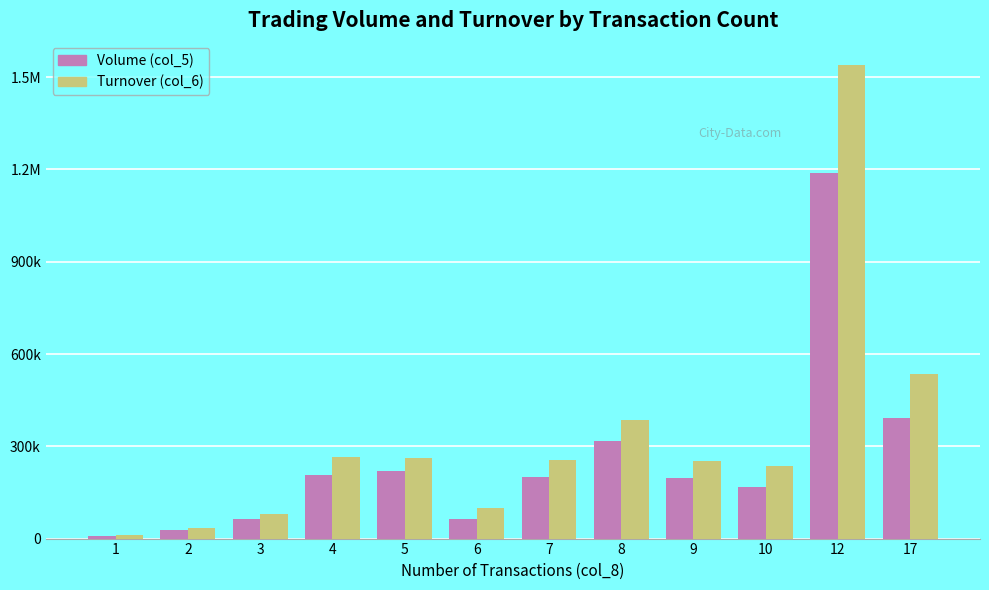

Reading left to right, transcribe all the data shown in this chart.

Volume (col_5): 1=8000	2=28000	3=63000	4=208000	5=220000	6=63000	7=201000	8=318000	9=197000	10=167000	12=1187000	17=391000
Turnover (col_6): 1=10320	2=34200	3=80160	4=264030	5=262720	6=101000	7=254060	8=386190	9=253760	10=235660	12=1540830	17=535940